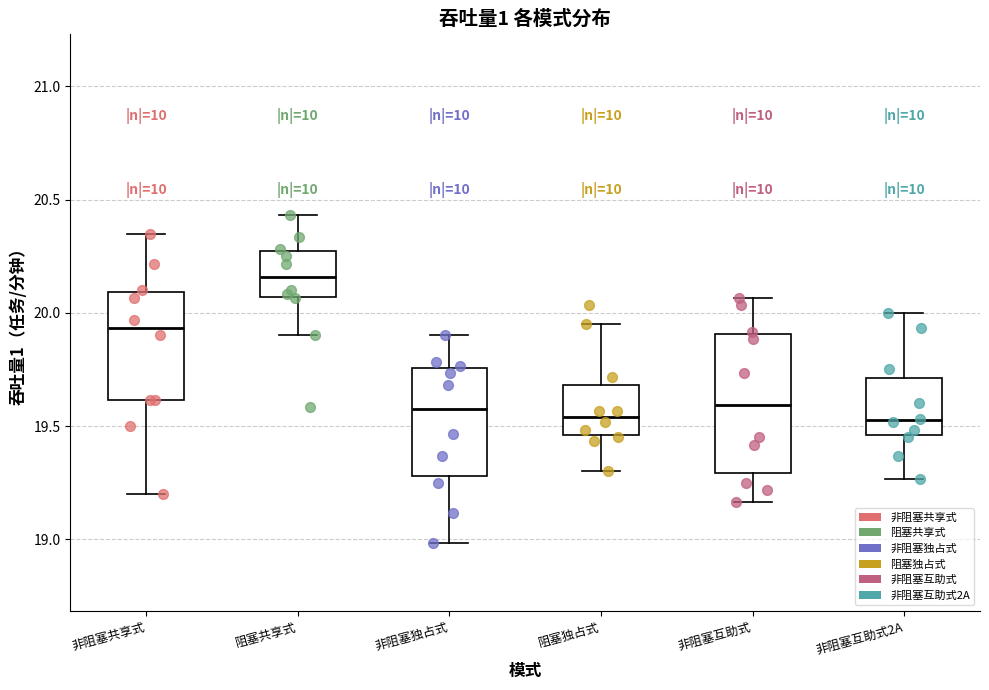

Where does the median line of the box for 非阻塞互助式 sit on the y-axis? The values are not printed on the chart, so give them approximately, as read against the axis.

19.60